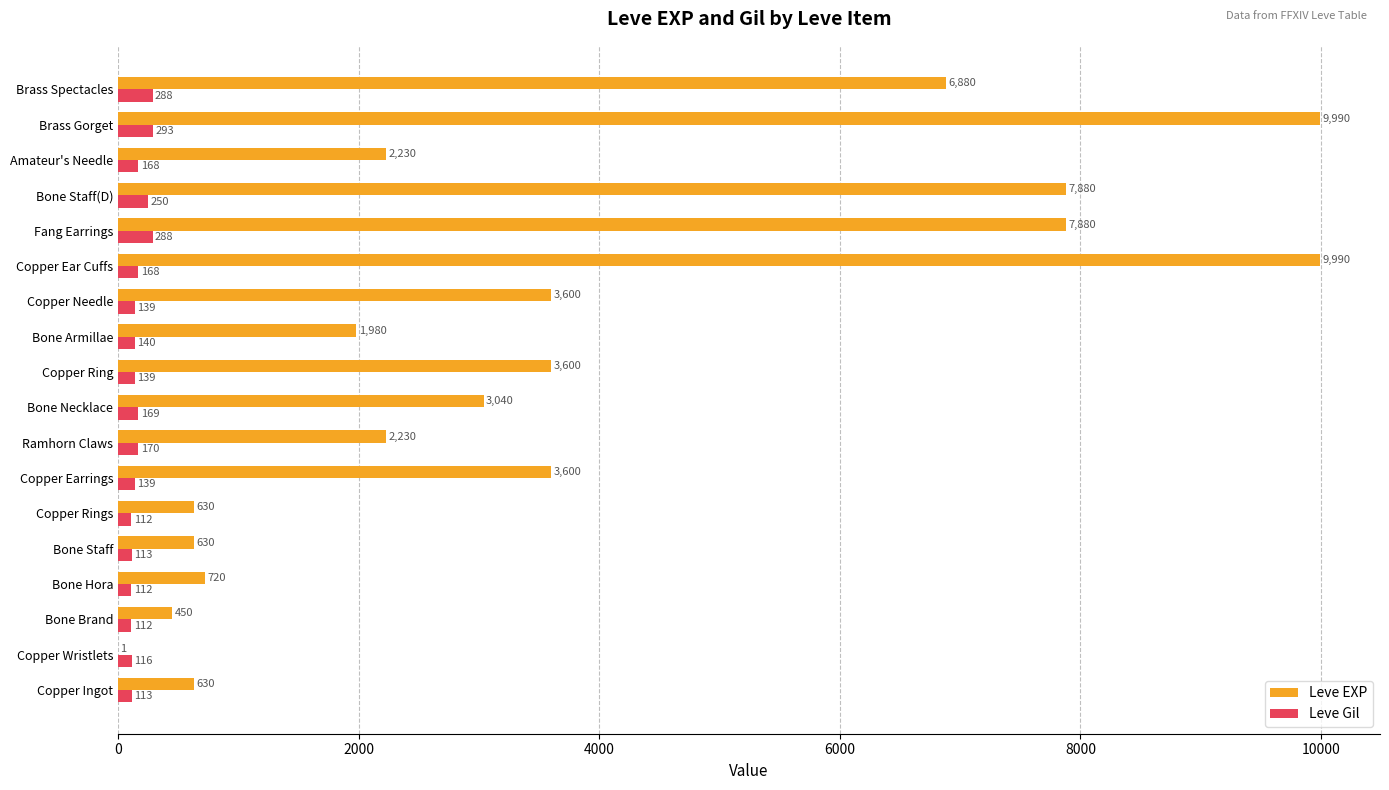

Between Bone Staff(D) and Brass Spectacles, which series saw the biggest shift?

Leve EXP